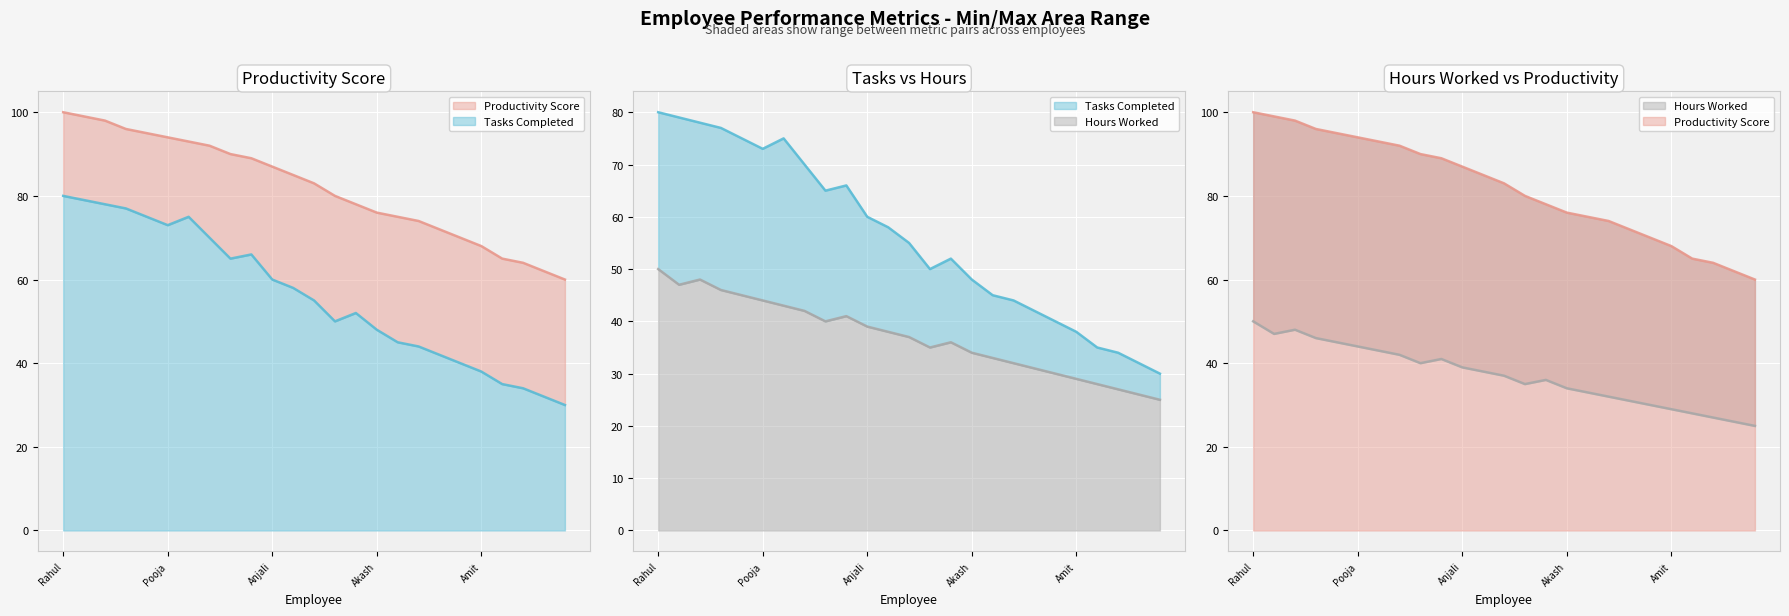

Rank the series by their average value, from lowest to highest.

Hours_Worked, Tasks_Completed, Productivity_Score